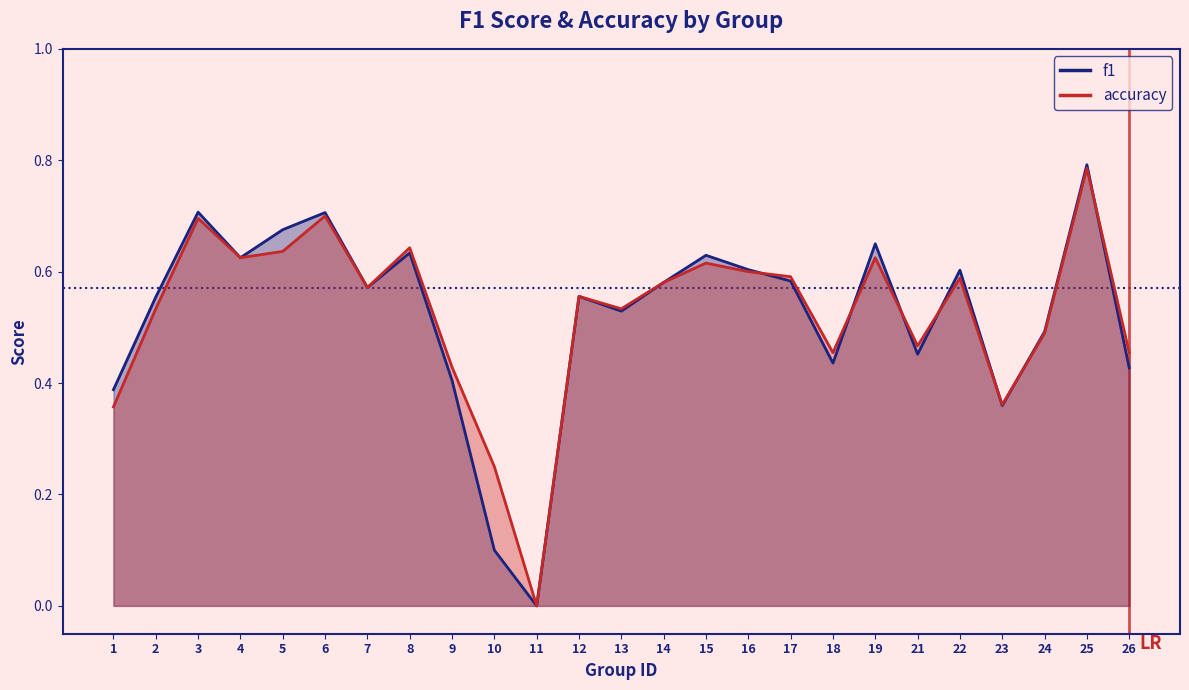

Which series has the largest total across all categories?

accuracy